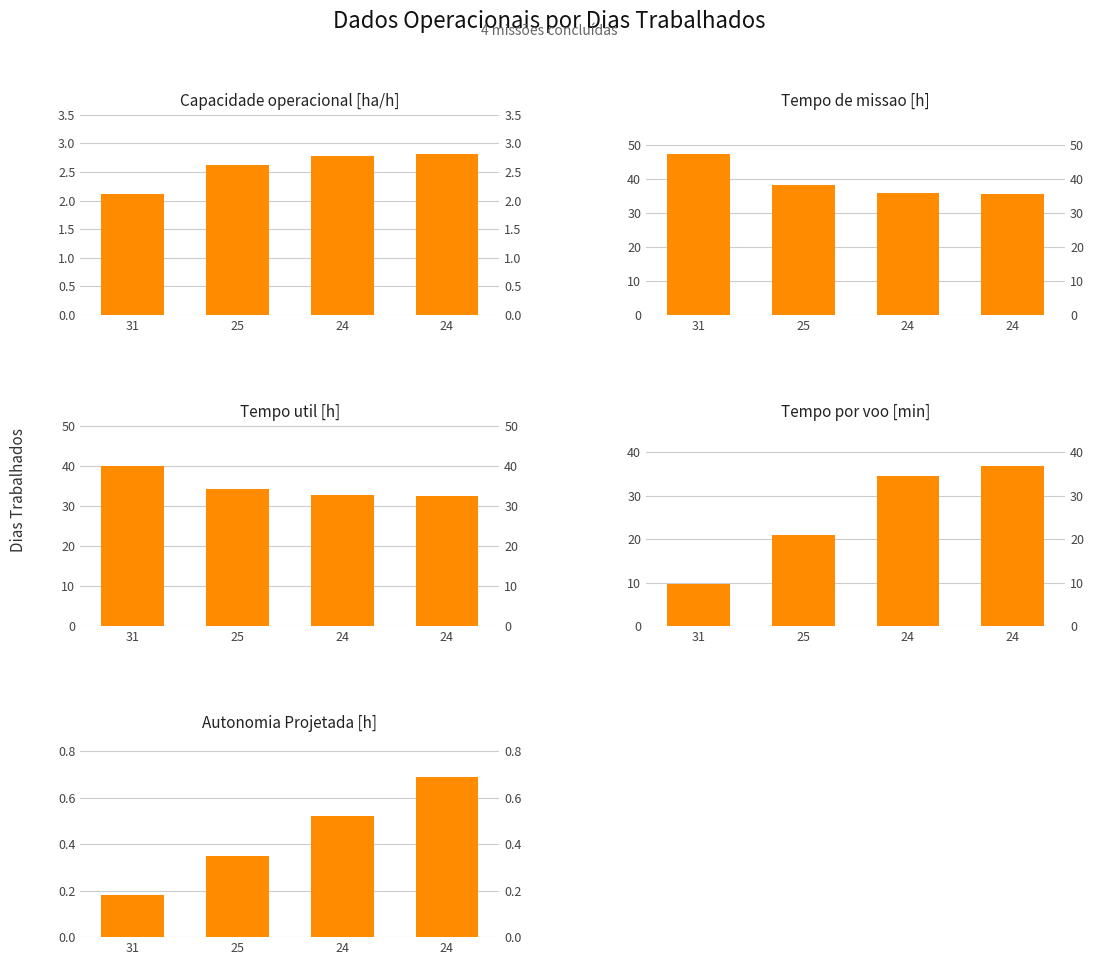

At which label does Tempo de missao [h] first exceed 38?

31